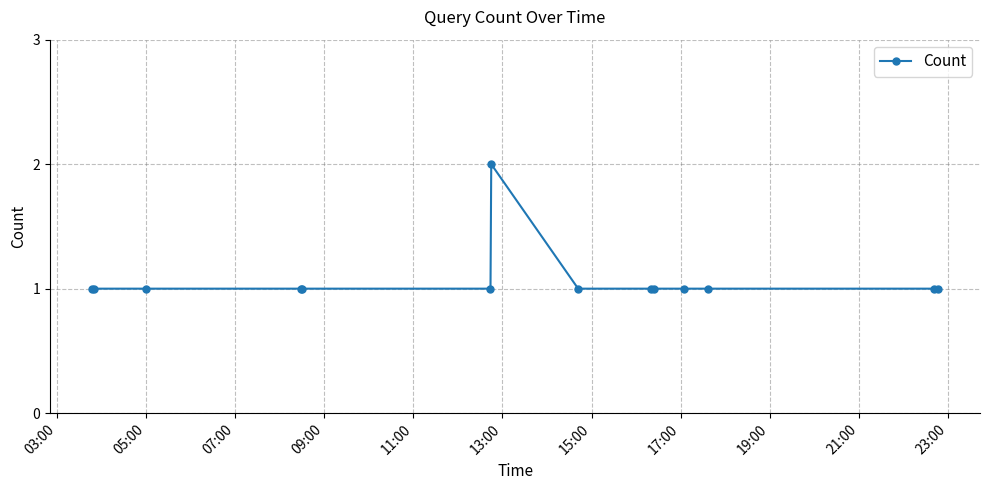

True or false: there are more than 0 points higher than both neighbors.

True